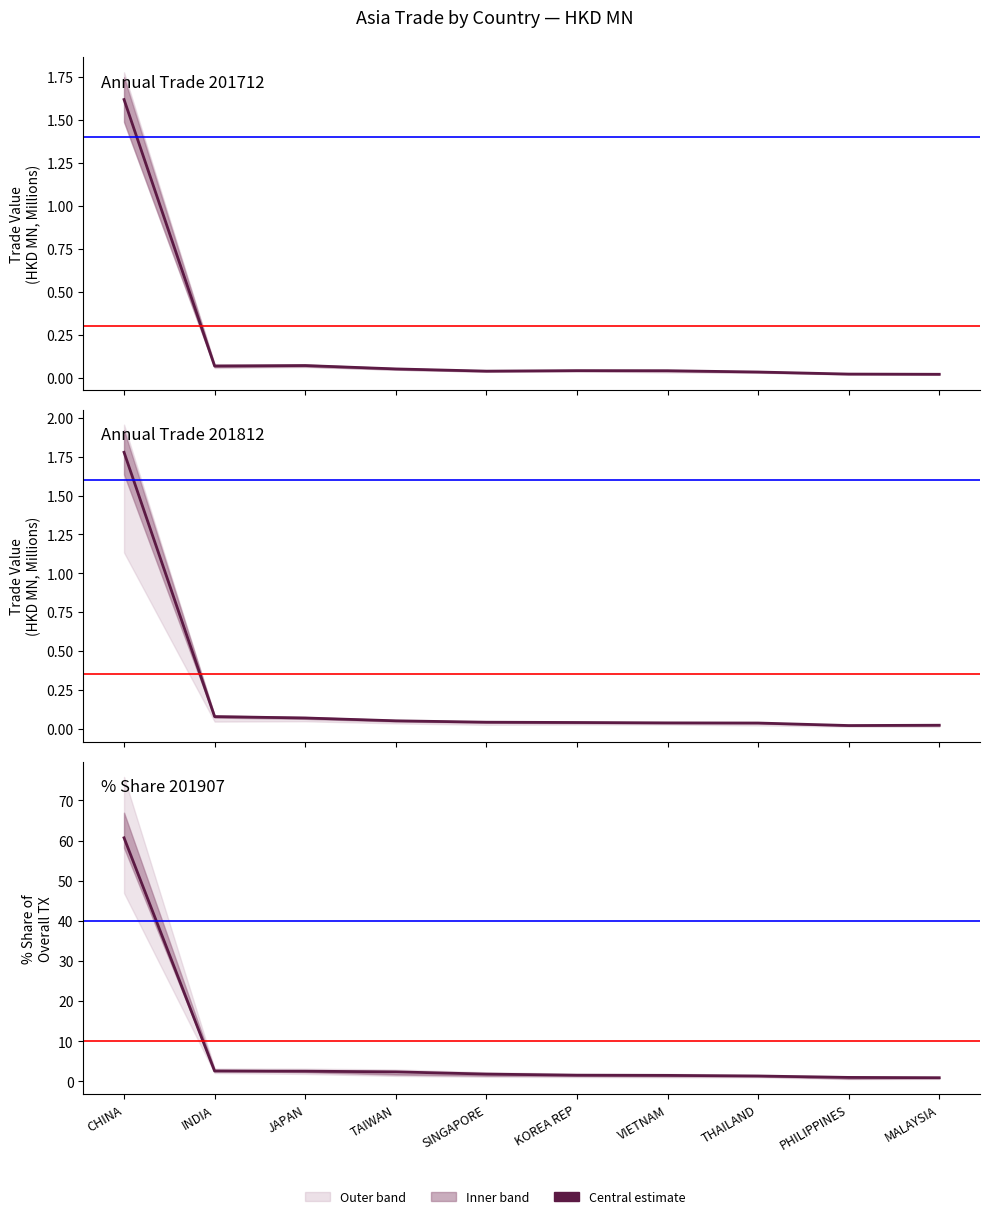

What is the difference between the maximum and minimum values?

59.8